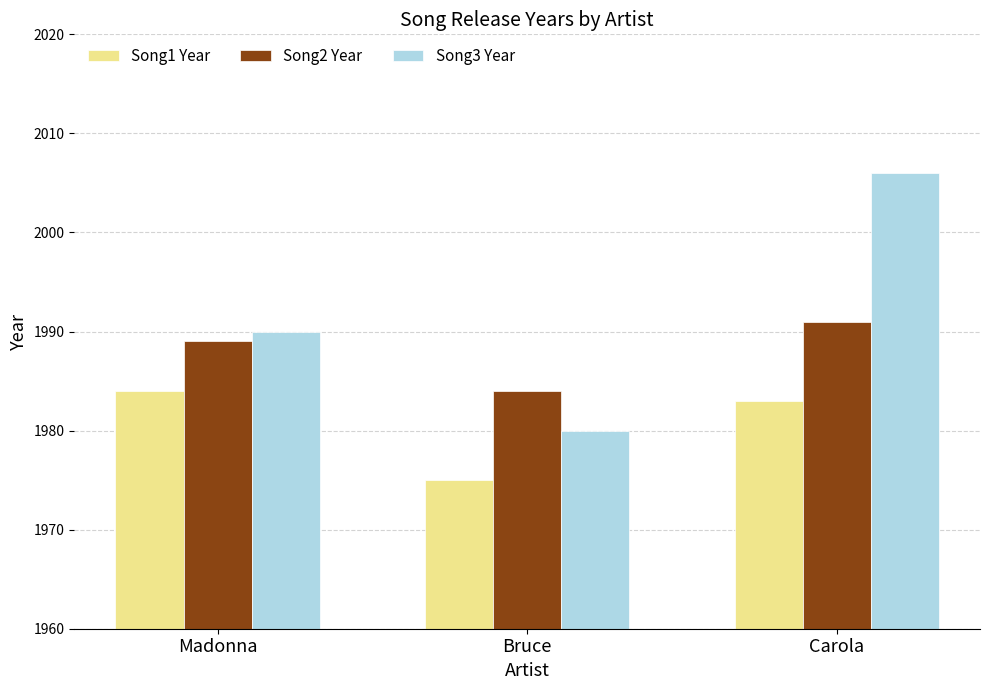

Is the value of Song1 Year at Bruce greater than the value of Song2 Year at Madonna?

No